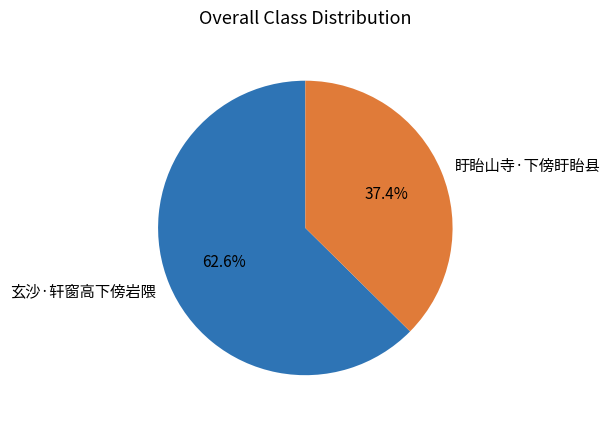

To the nearest percent, what is the difference between the 玄沙·轩窗高下傍岩隈 and 盱眙山寺·下傍盱眙县 slice percentages?

25%